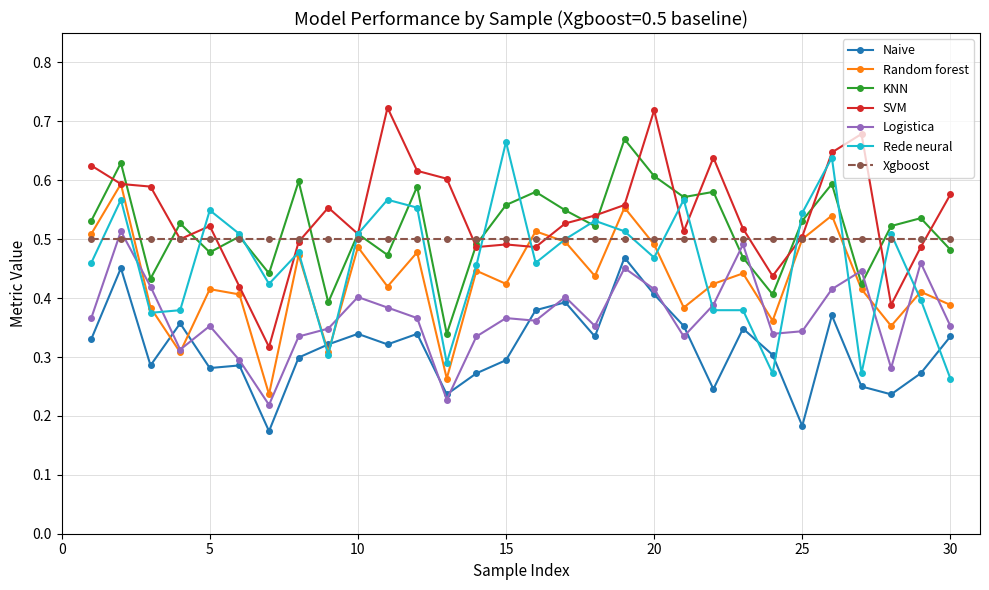

True or false: Logistica and SVM cross at least once.

False